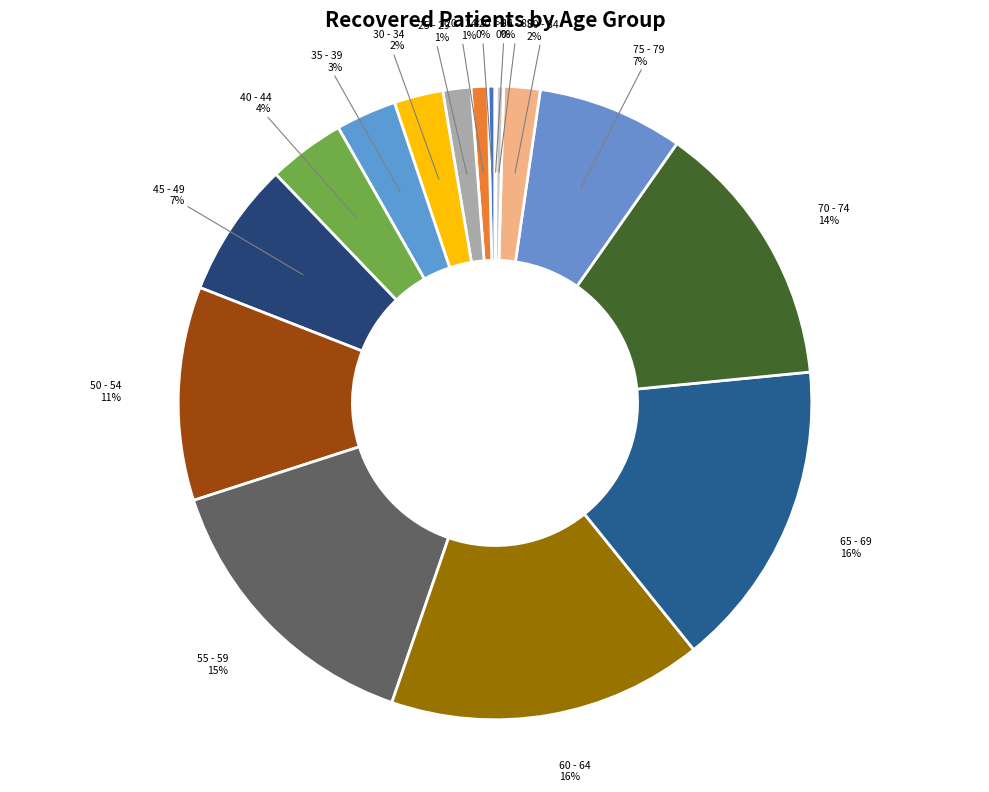

Is the sum of <20 and 45 - 49 greater than half?

No